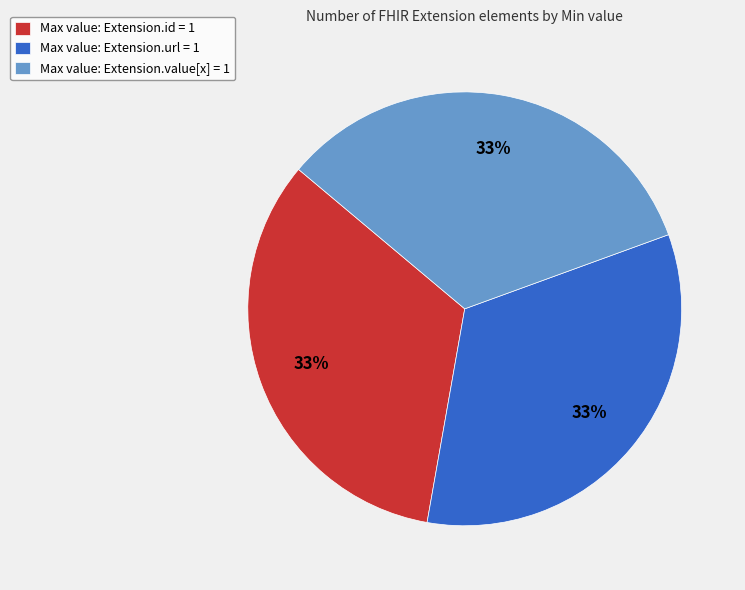

Combined, do Max value: Extension.value[x] = 1 and Max value: Extension.url = 1 account for over 50%?

Yes